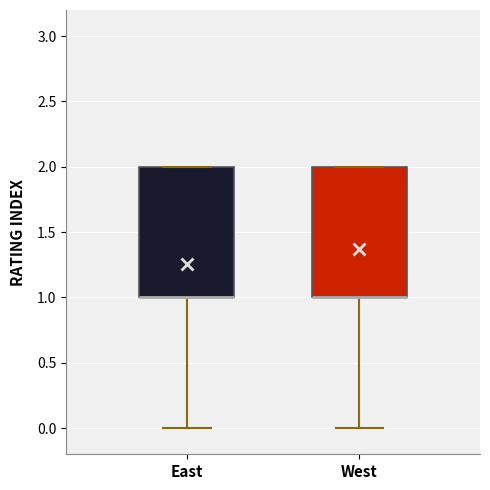

Reading left to right, transcribe this box plot: for each box, give where its median line is, the range the box spans, and where its two whiskers end, as read against the y-axis. The values are not printed on the chart, so give them approximately, as read against the axis.

East: median 1 (drawn on the box's lower edge), box 1 to 2, whiskers 0 to 2
West: median 1 (drawn on the box's lower edge), box 1 to 2, whiskers 0 to 2